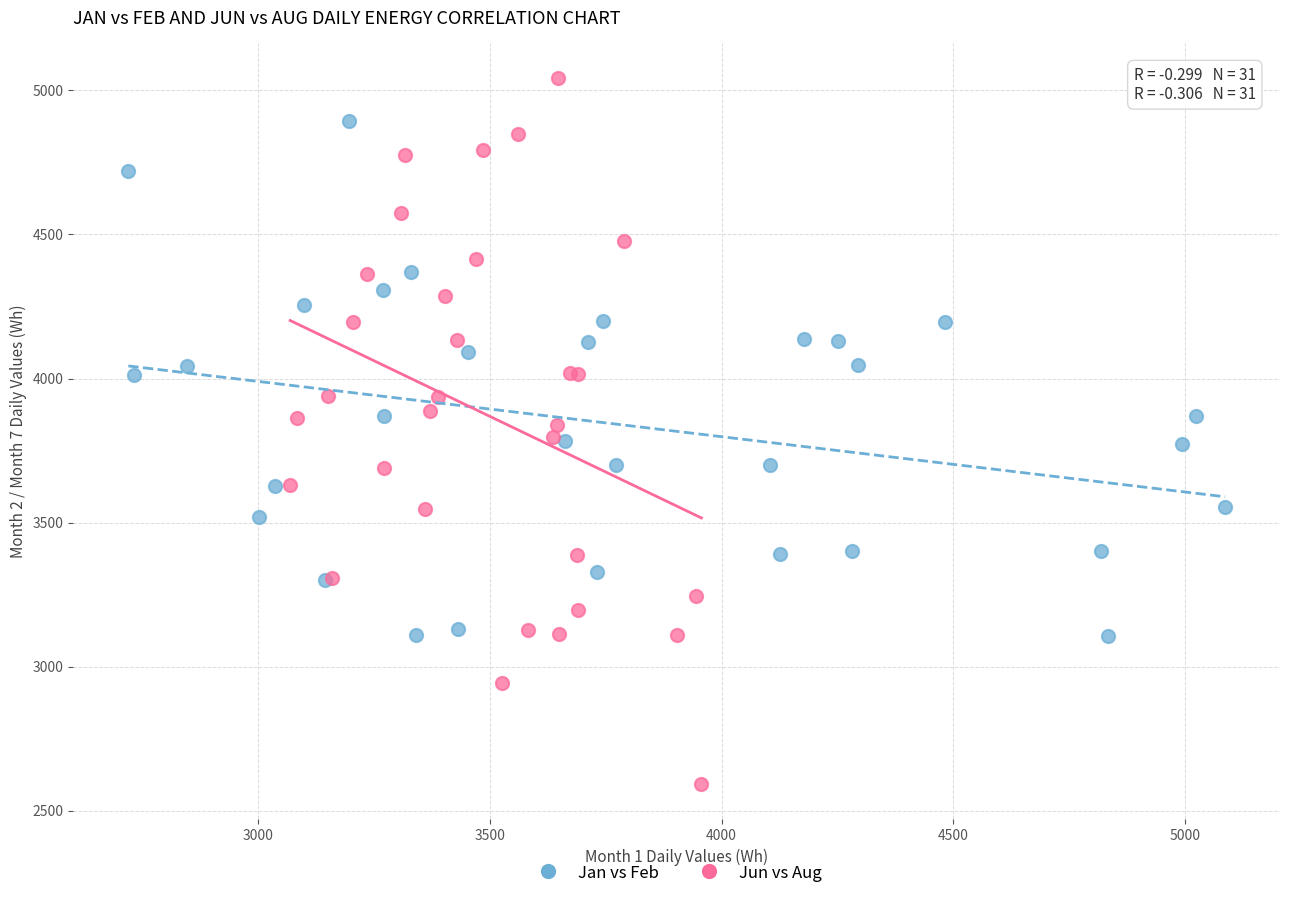

Which series contains the highest Y value?

Jun vs Aug